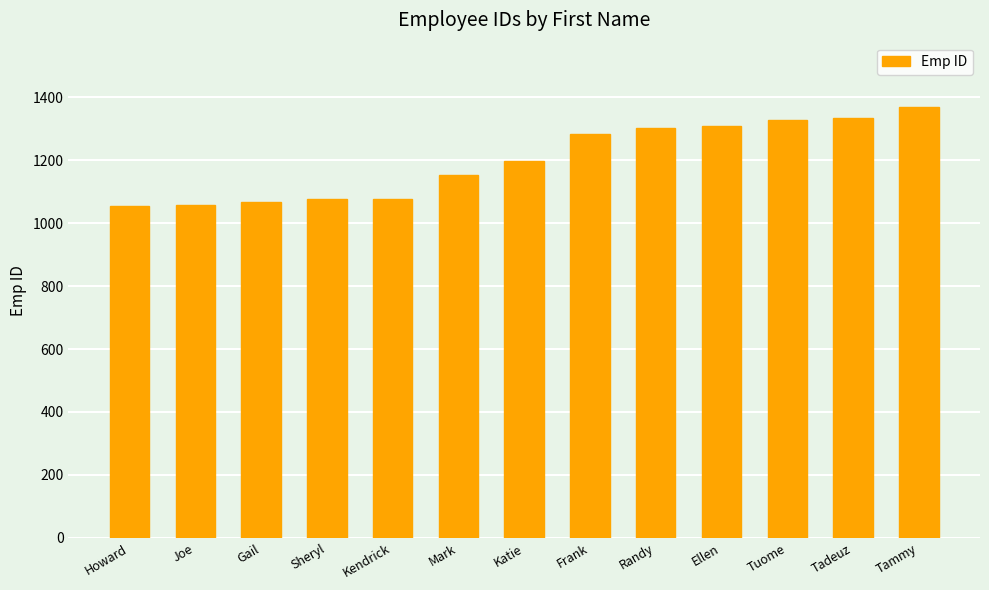

What is the sum of all values?

15604